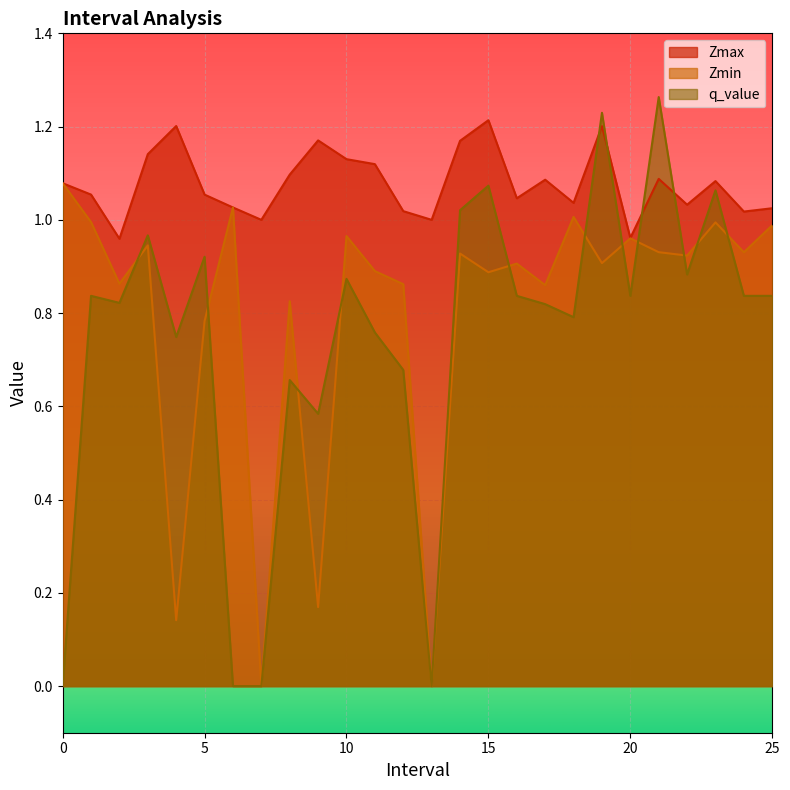

What is the minimum value for Zmax?

1.0